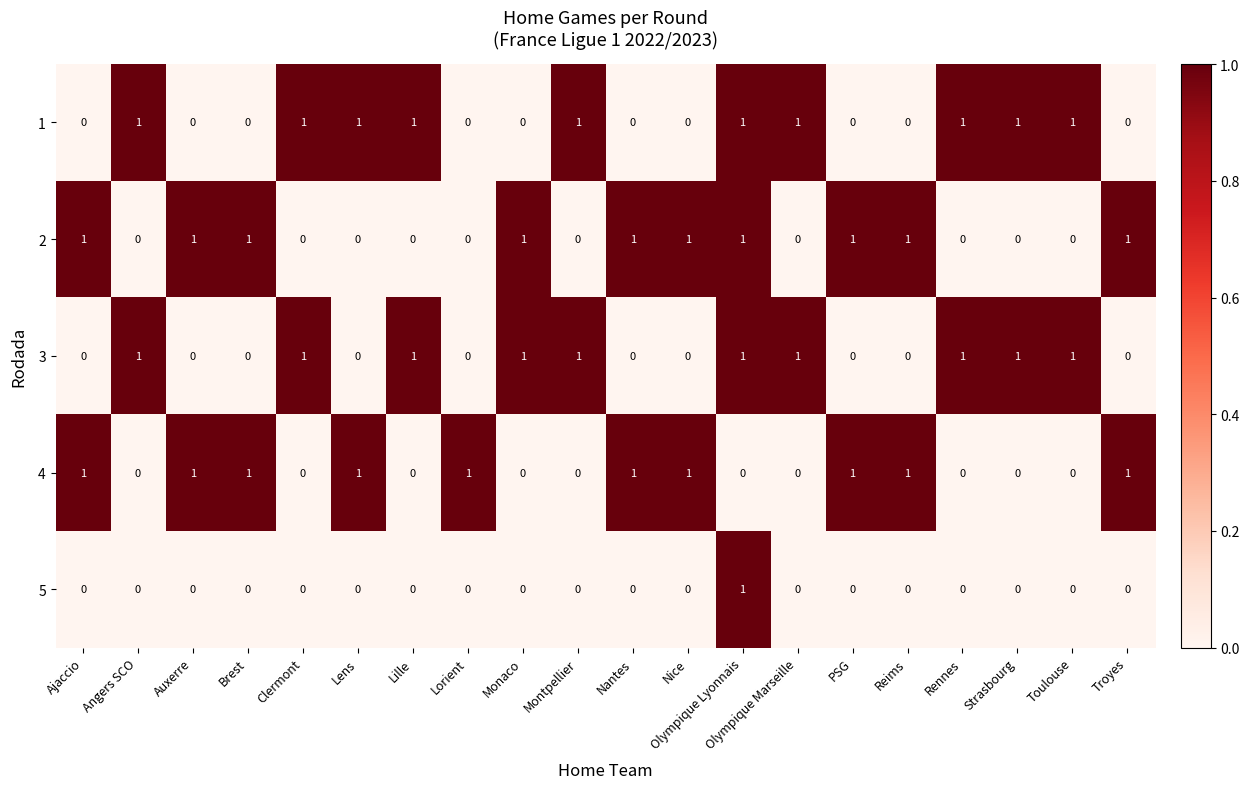

Is it true that 3 equals 0 at Lorient?

True